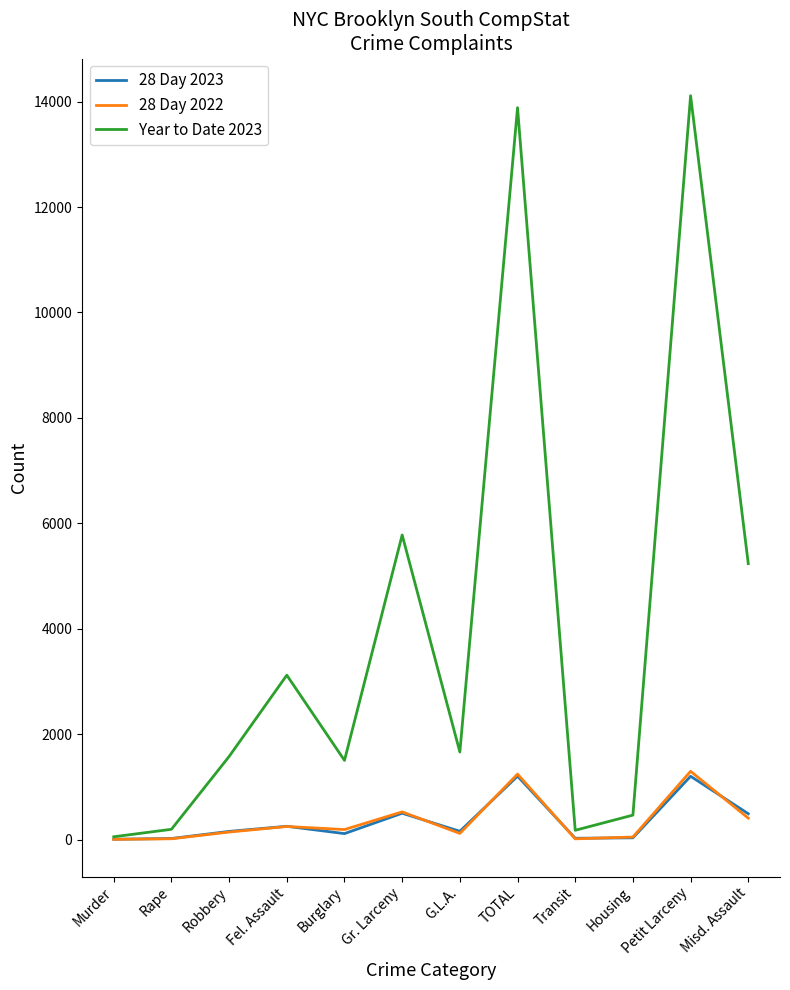

What is the highest value of the Year to Date 2023 series?

14113